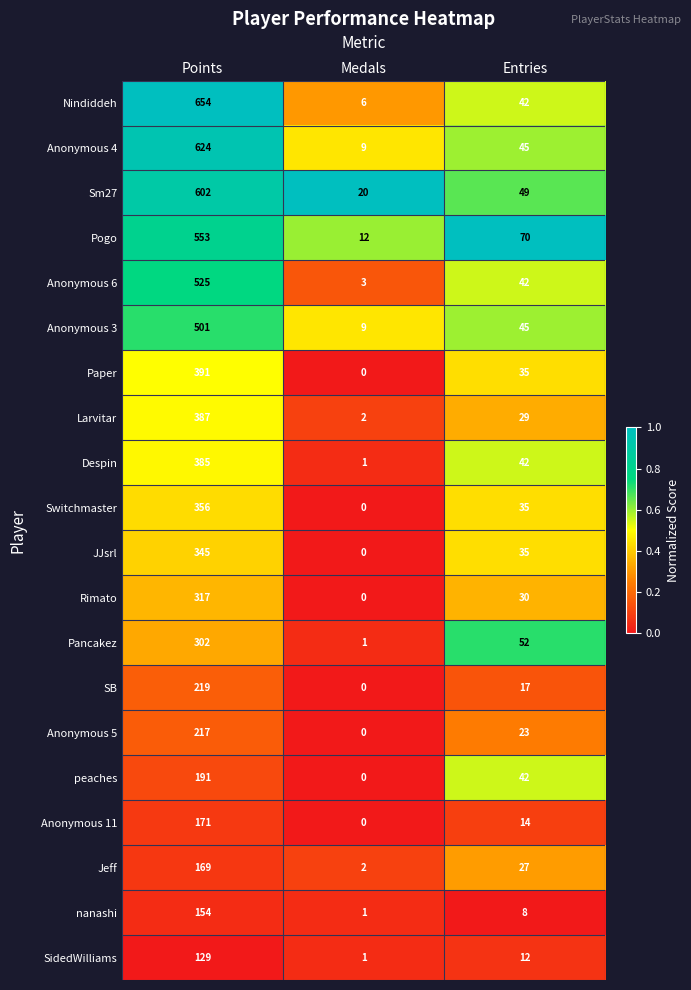

What is the total value across all series at Entries?

694